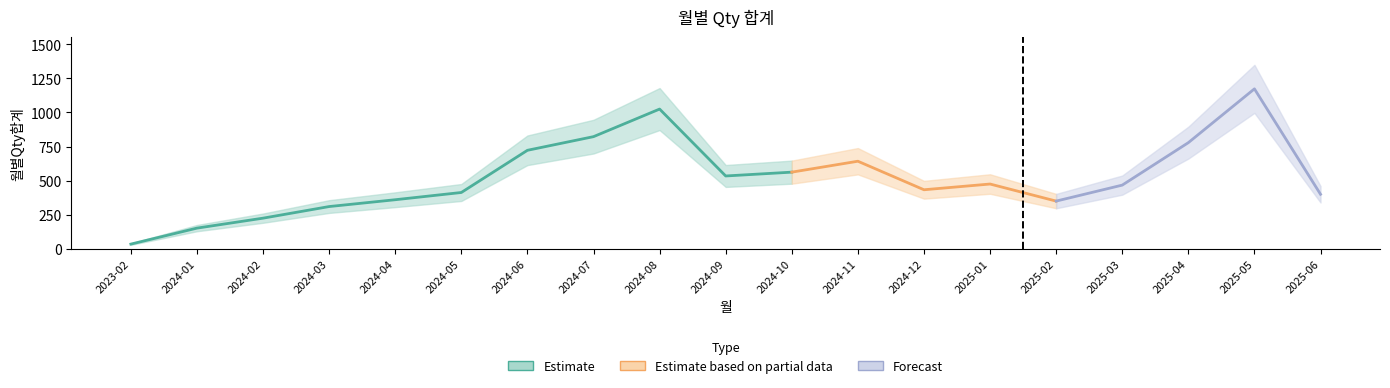

The value at 2023-02 is 36. True or false?

True